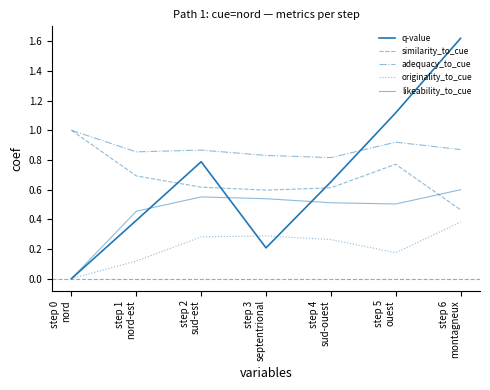

Does the chart display data point markers on the line(s)?

No